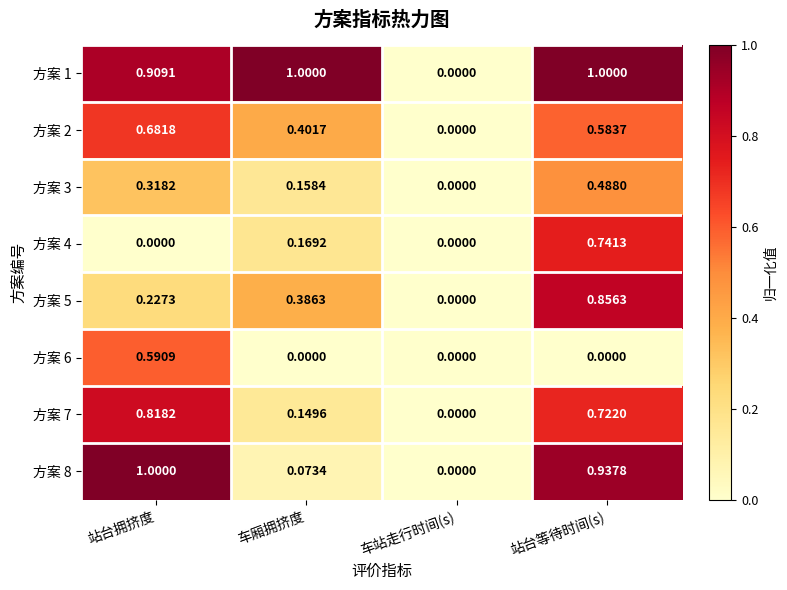

List the labels in order of 方案 8 value, largest first.

站台拥挤度, 站台等待时间(s), 车厢拥挤度, 车站走行时间(s)